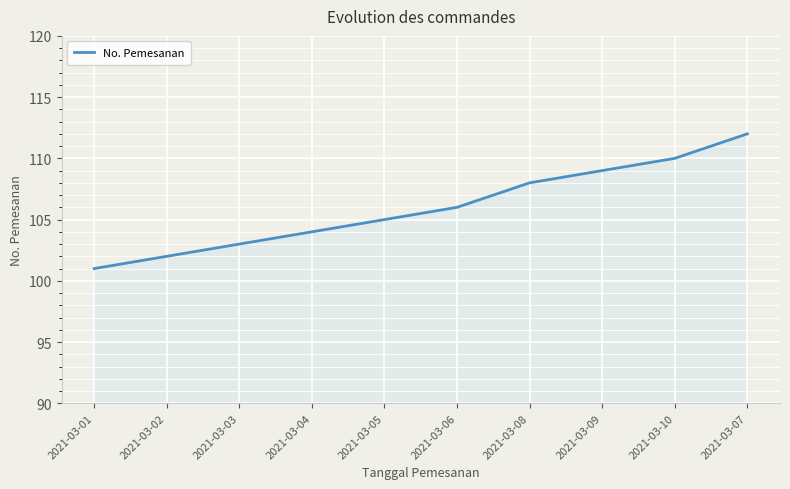

What is the maximum value shown in the chart?

112